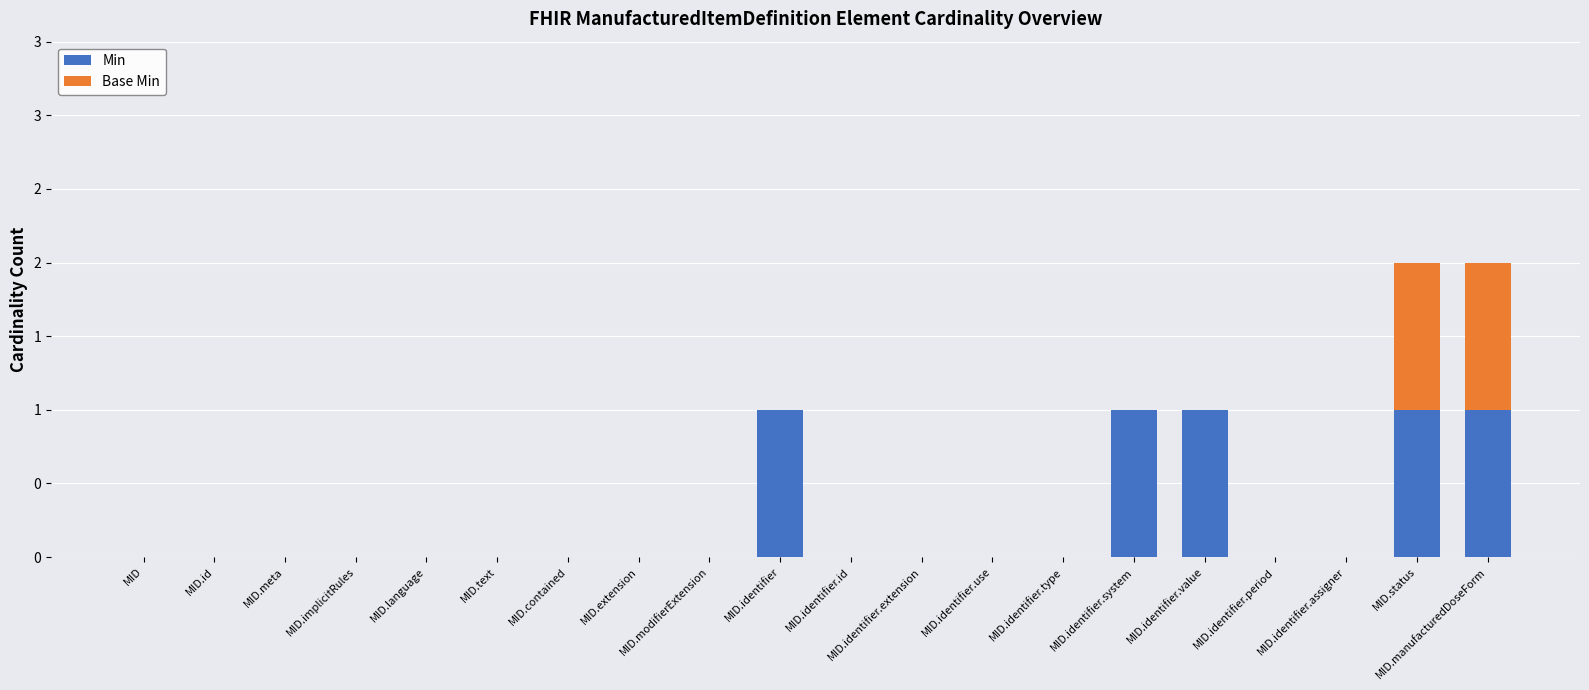

What is the label of the 16th bar from the left?

MID.identifier.value